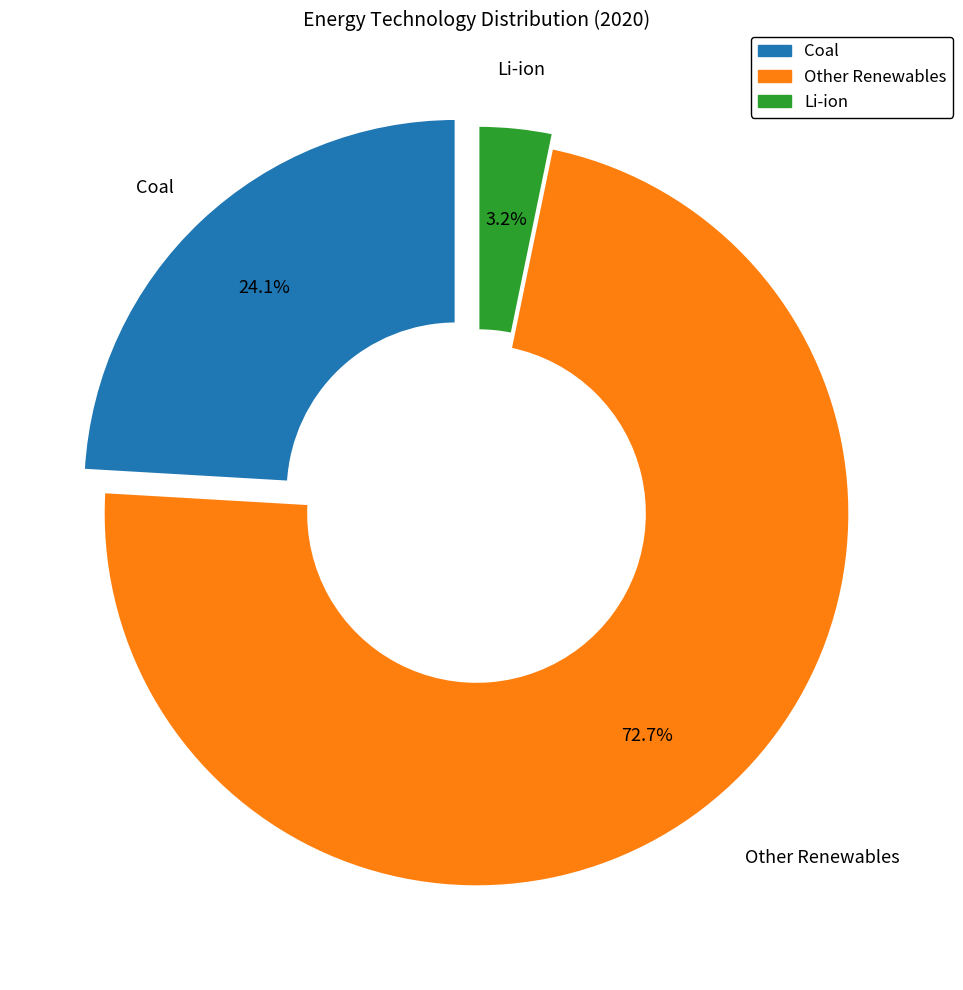

How many slices are in this pie chart?

3